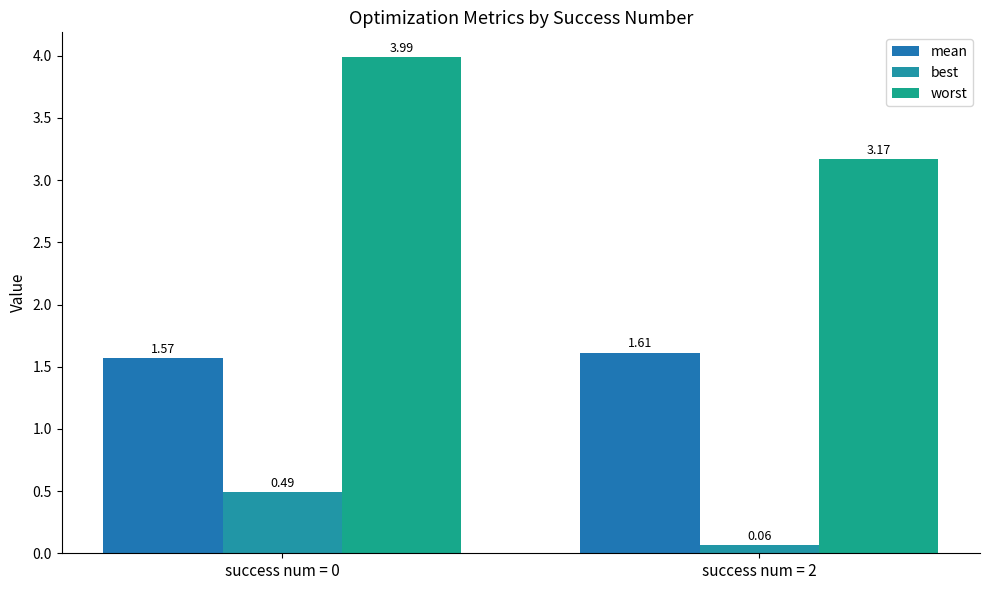

Which series has the widest spread of values?

worst